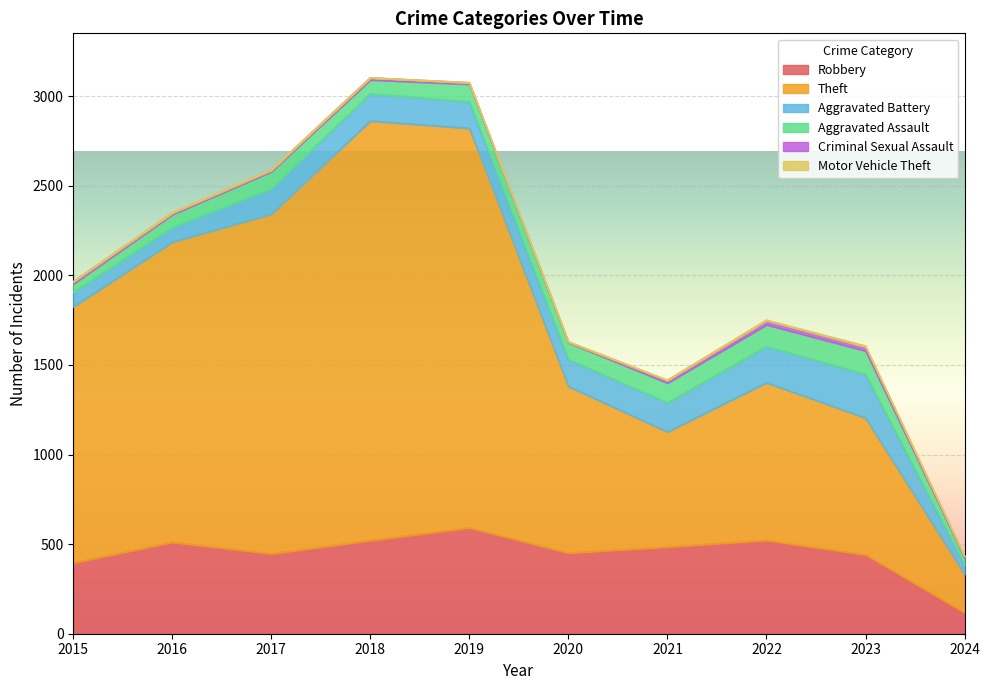

What are all the series names shown in the legend?

Robbery, Theft, Aggravated Battery, Aggravated Assault, Criminal Sexual Assault, Motor Vehicle Theft